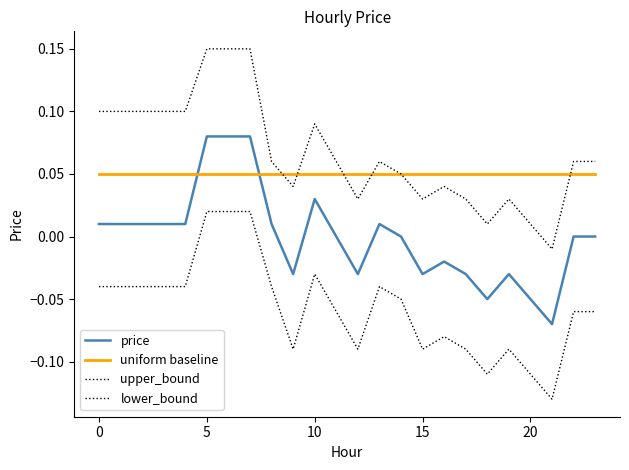

True or false: lower_bound and uniform baseline intersect in this chart.

False